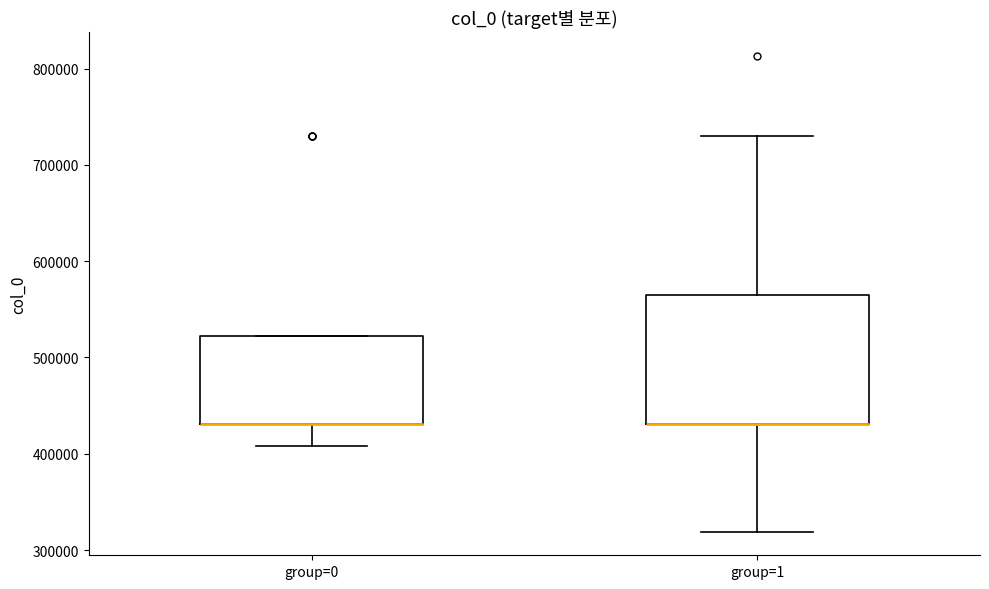

Where does the lower whisker of the box for group=1 end on the y-axis? The values are not printed on the chart, so give them approximately, as read against the axis.

320000